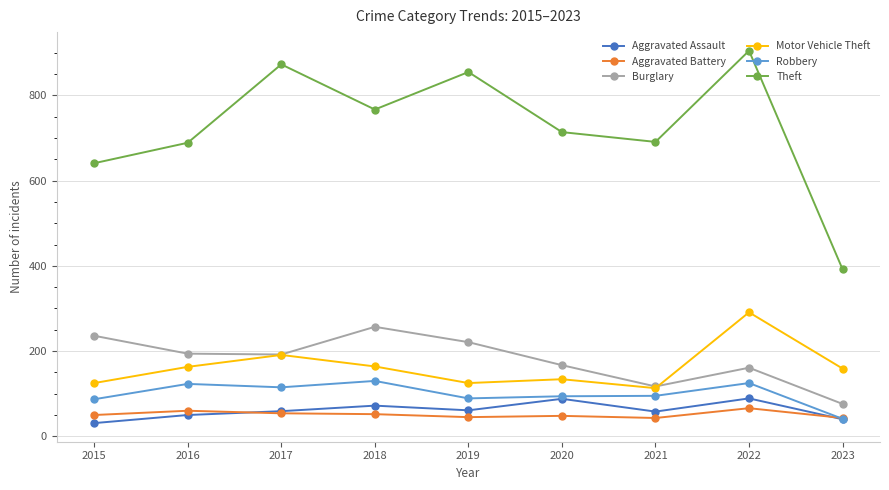

What is the value of the Robbery point at the 1st from the left?

87